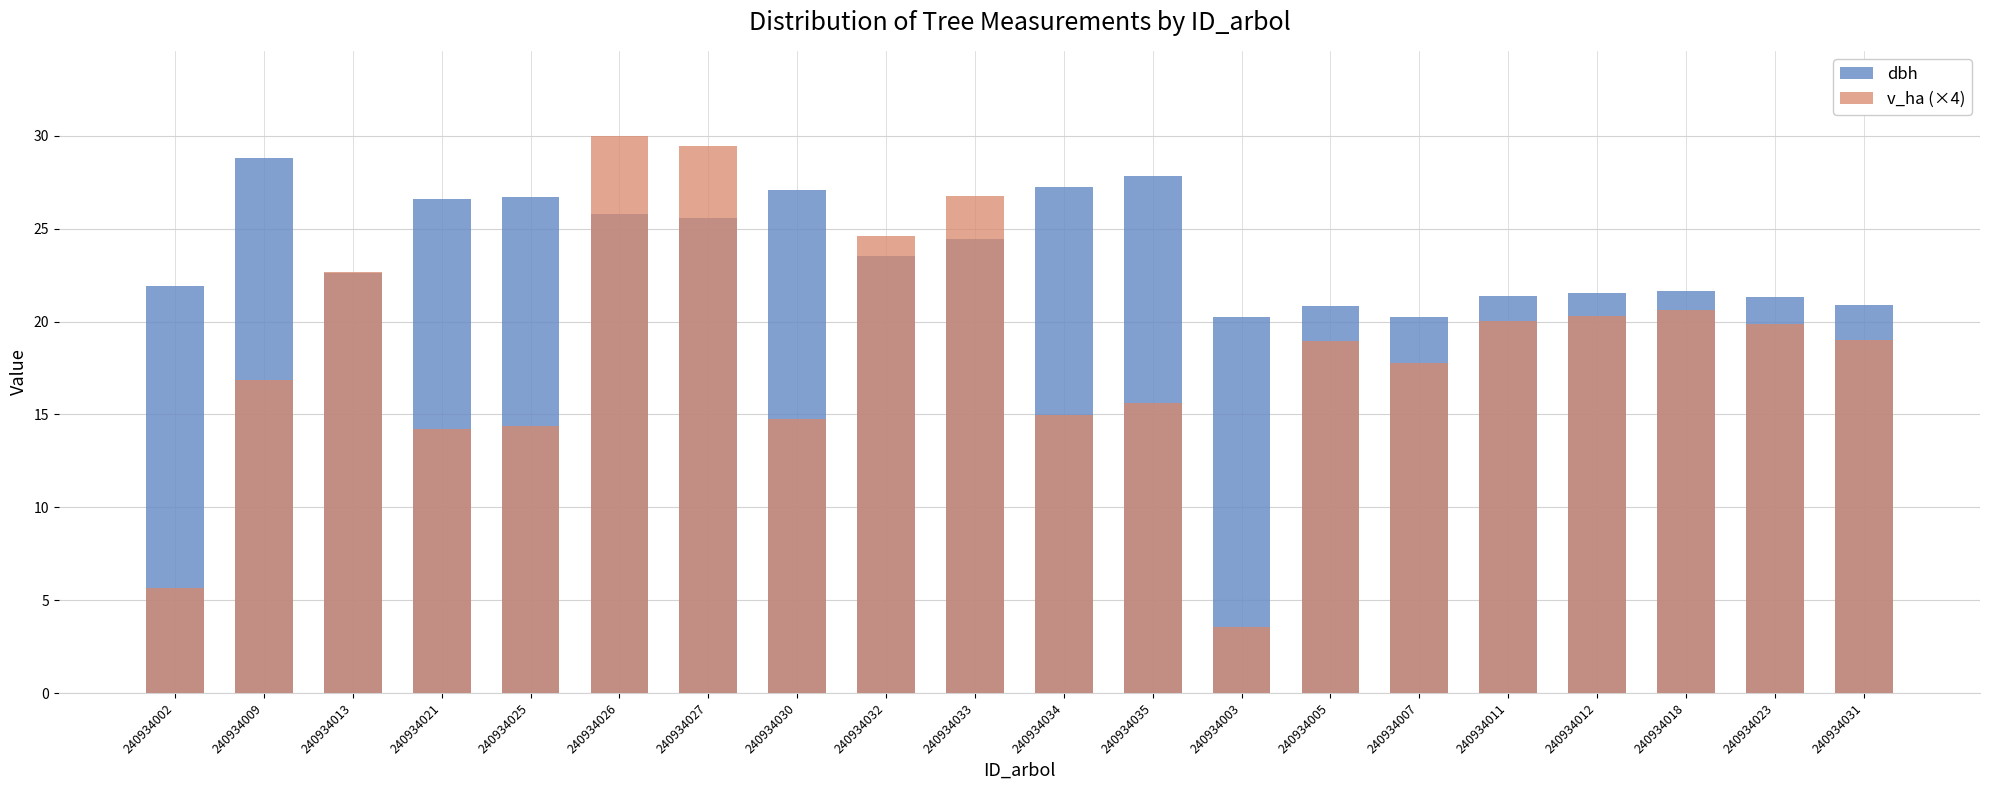

What is the spread (max minus min) of values at 240934027?

3.9